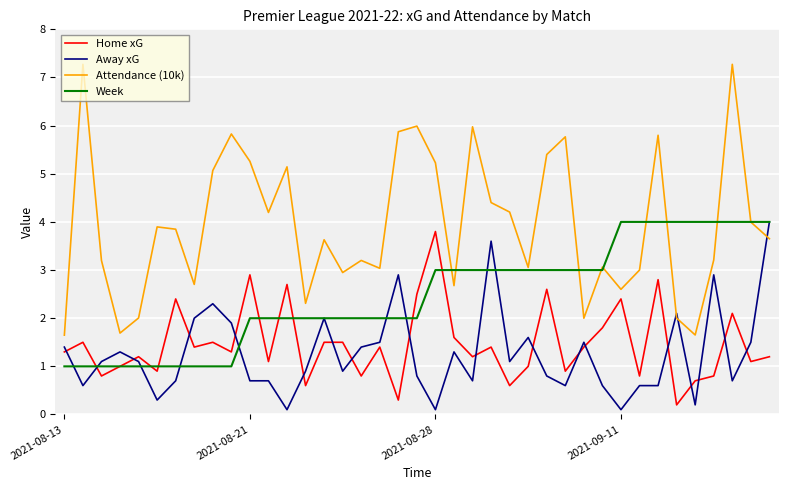

Which series has the largest total across all categories?

Attendance (10k)